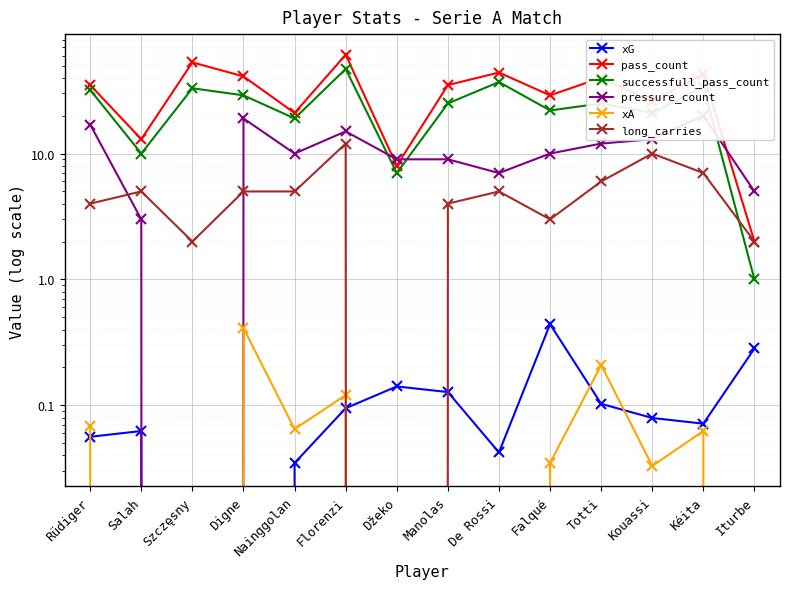

What are all the series names shown in the legend?

xG, pass_count, successfull_pass_count, pressure_count, xA, long_carries